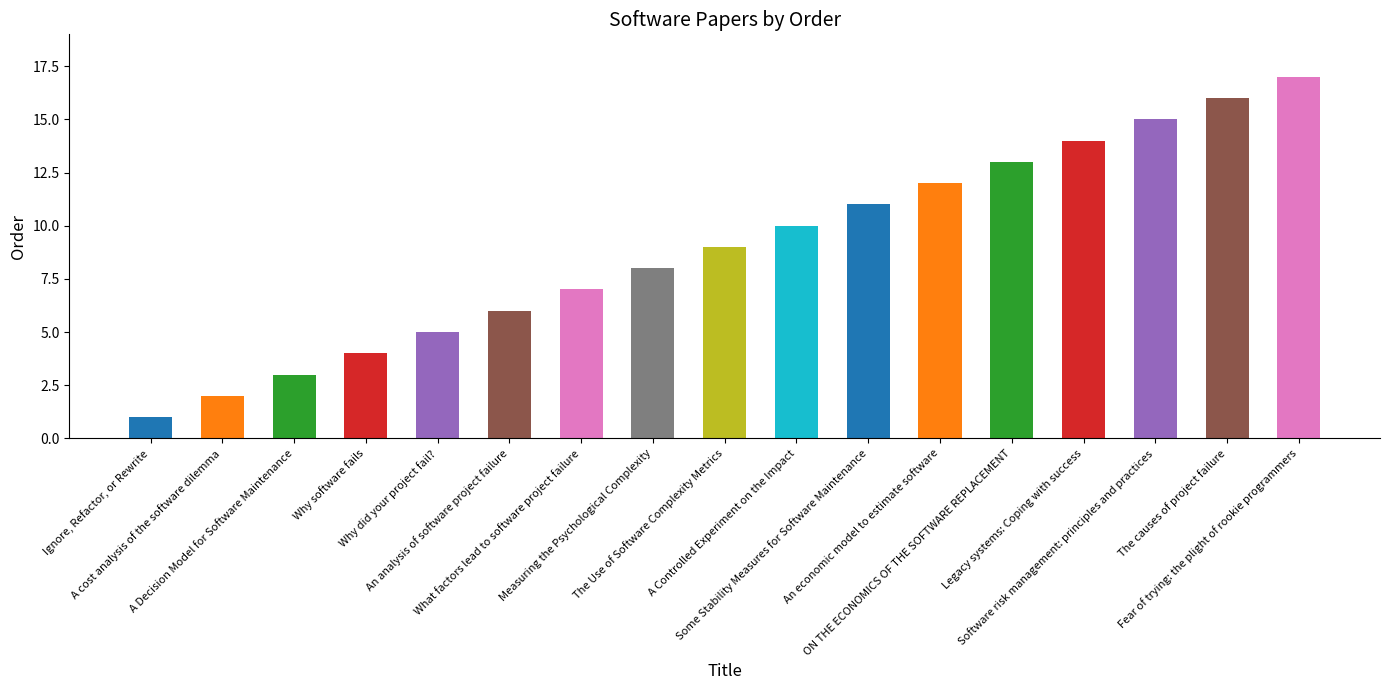

Are the bars horizontal?

No